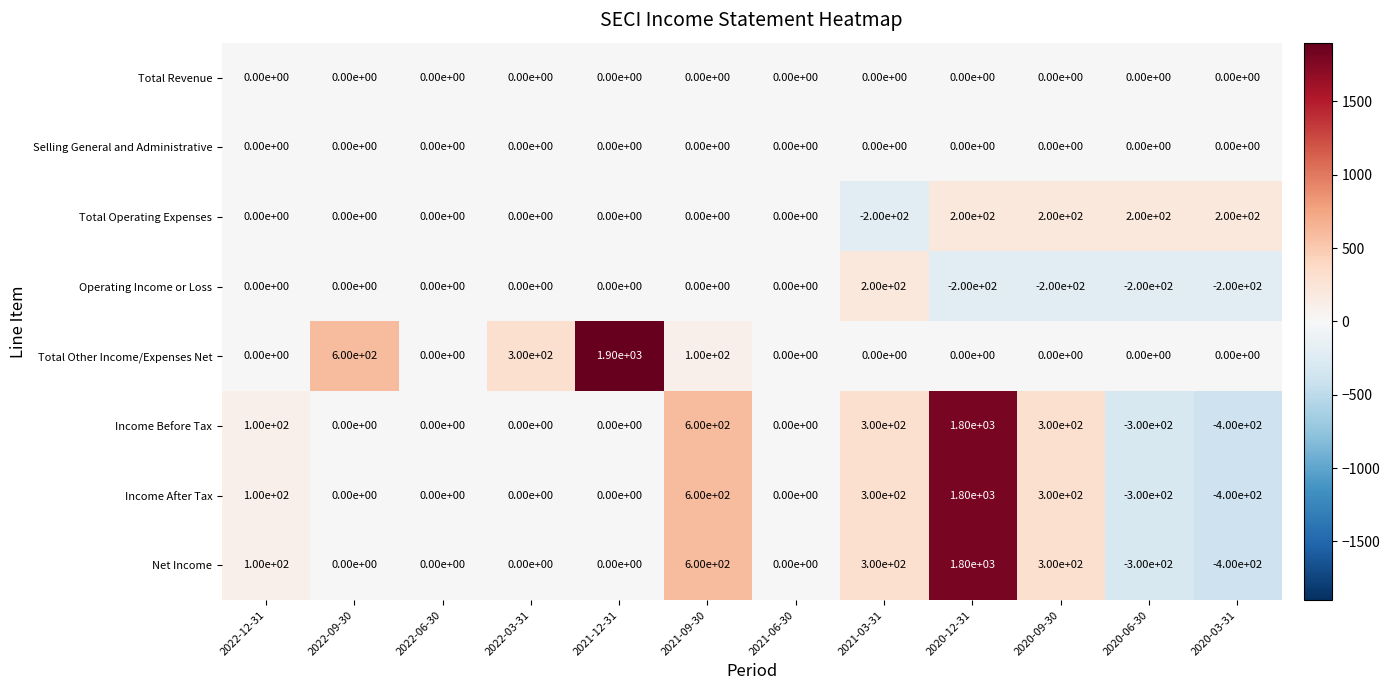

What is the total value across all series at 2020-09-30?

900